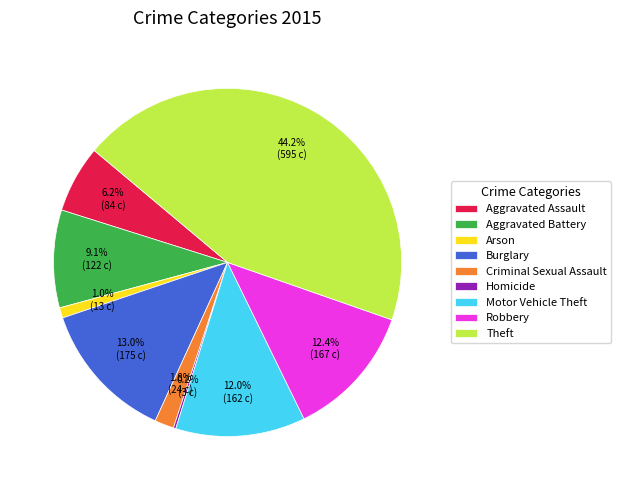

Combined, do Robbery and Arson account for over 50%?

No